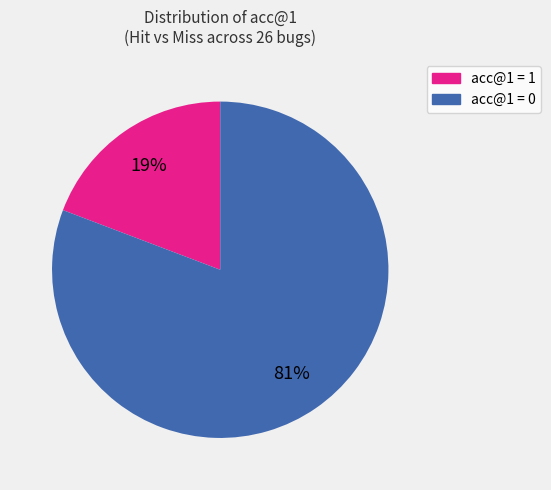

Which slice represents more than half of the pie?

acc@1 = 0